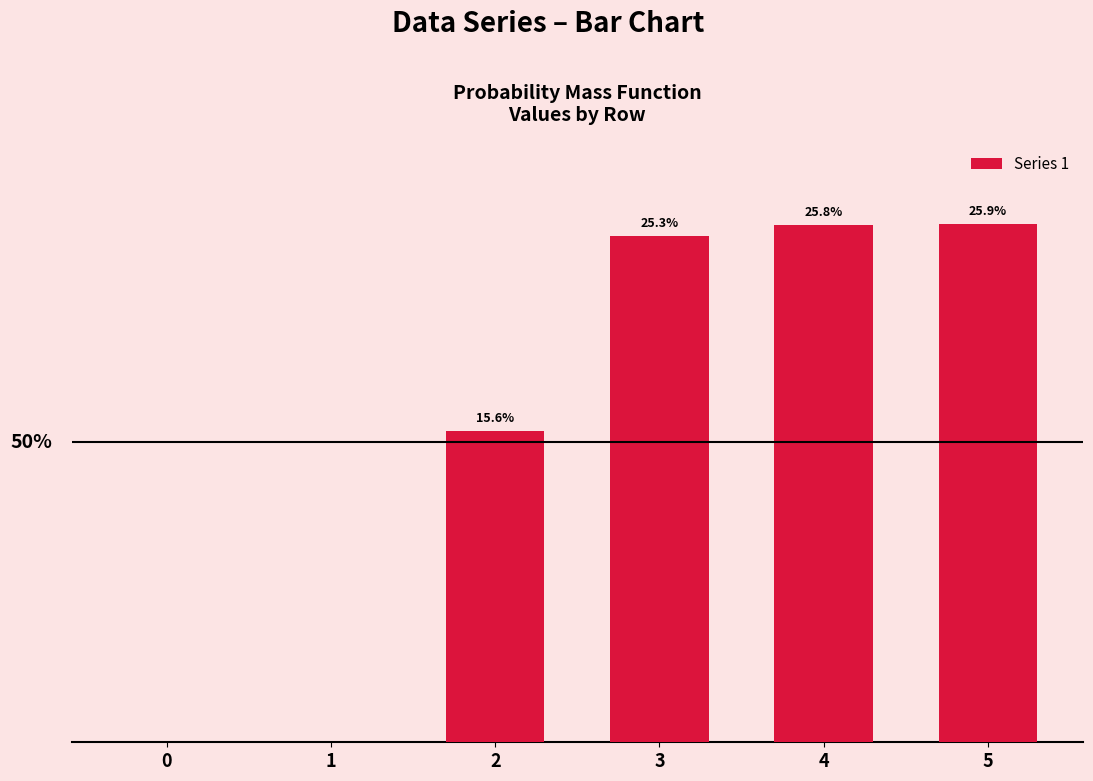

What is the value of the 4th bar from the left?

25.3